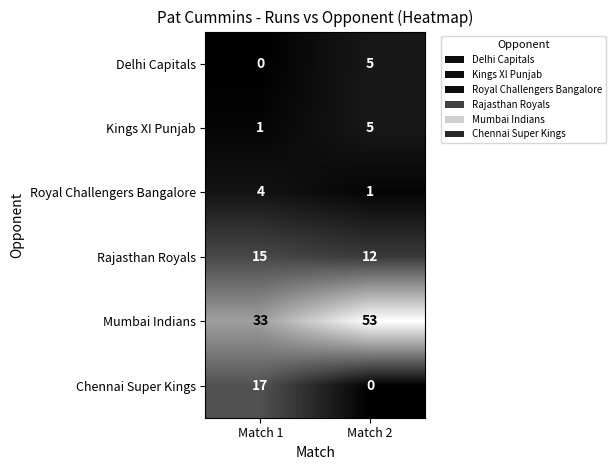

What is the sum of the Rajasthan Royals values at Match 1 and Match 2?

27